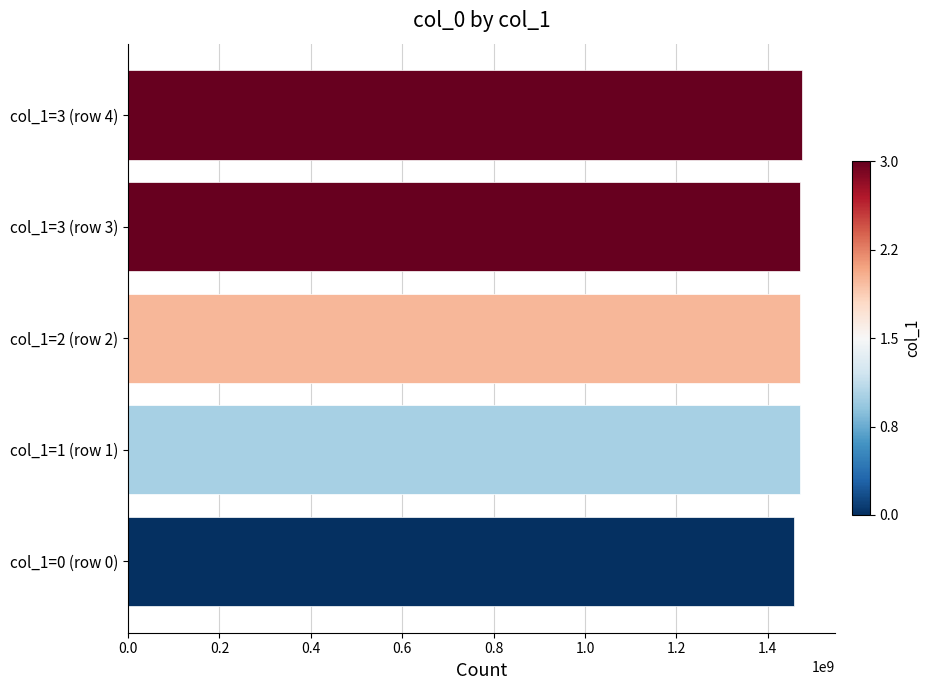

How many bars are there in total?

5